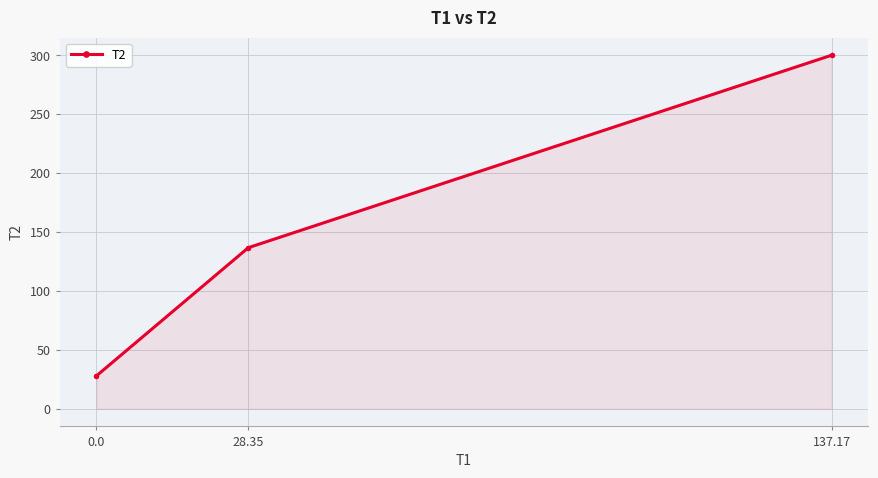

How many series are shown in this chart?

1